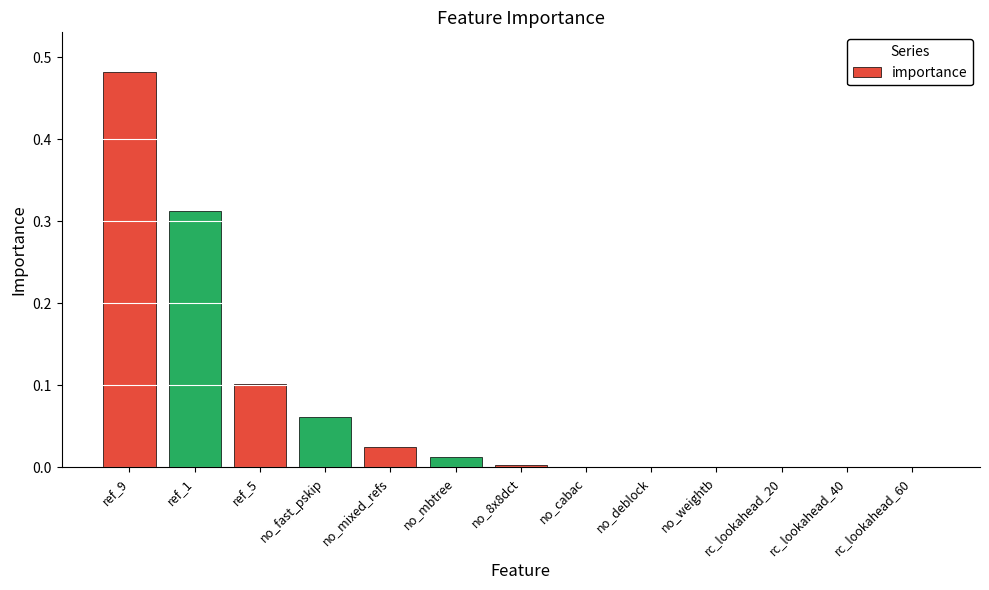

True or false: the data shows 0.0 at no_mixed_refs.

True